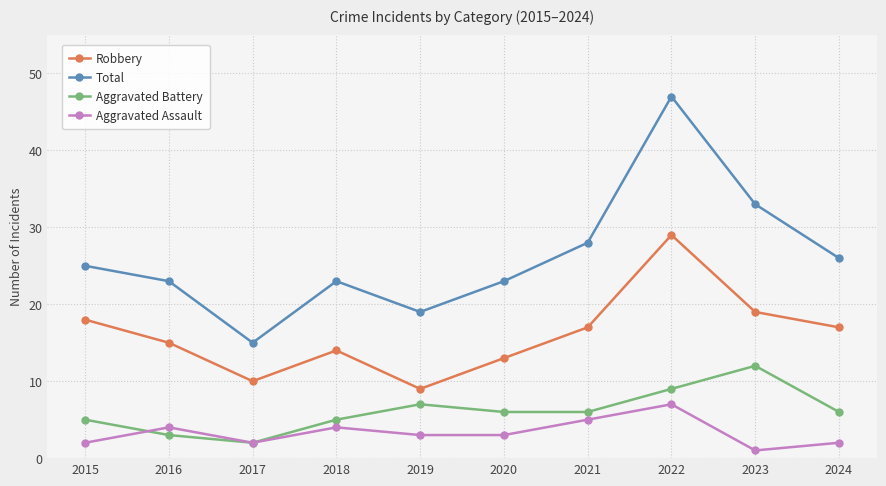

Reading left to right, what are all the values shown in this chart?

Robbery: 18	15	10	14	9	13	17	29	19	17
Total: 25	23	15	23	19	23	28	47	33	26
Aggravated Battery: 5	3	2	5	7	6	6	9	12	6
Aggravated Assault: 2	4	2	4	3	3	5	7	1	2